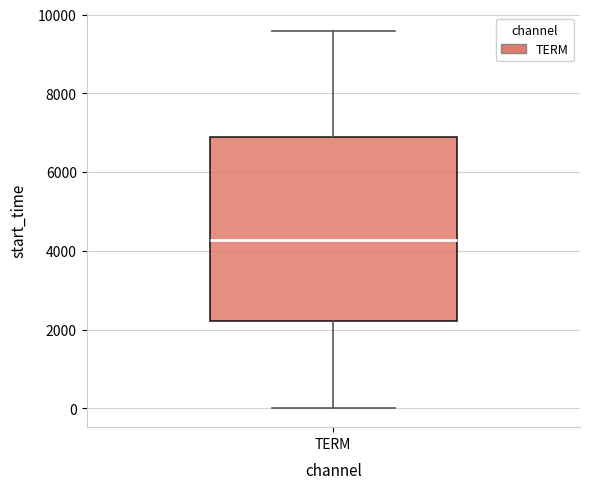

Transcribe this box plot: give where the median line is, the range the box spans, and where the two whiskers end, as read against the y-axis. The values are not printed on the chart, so give them approximately, as read against the axis.

median 4200, box 2200 to 6800, whiskers 0 to 9600